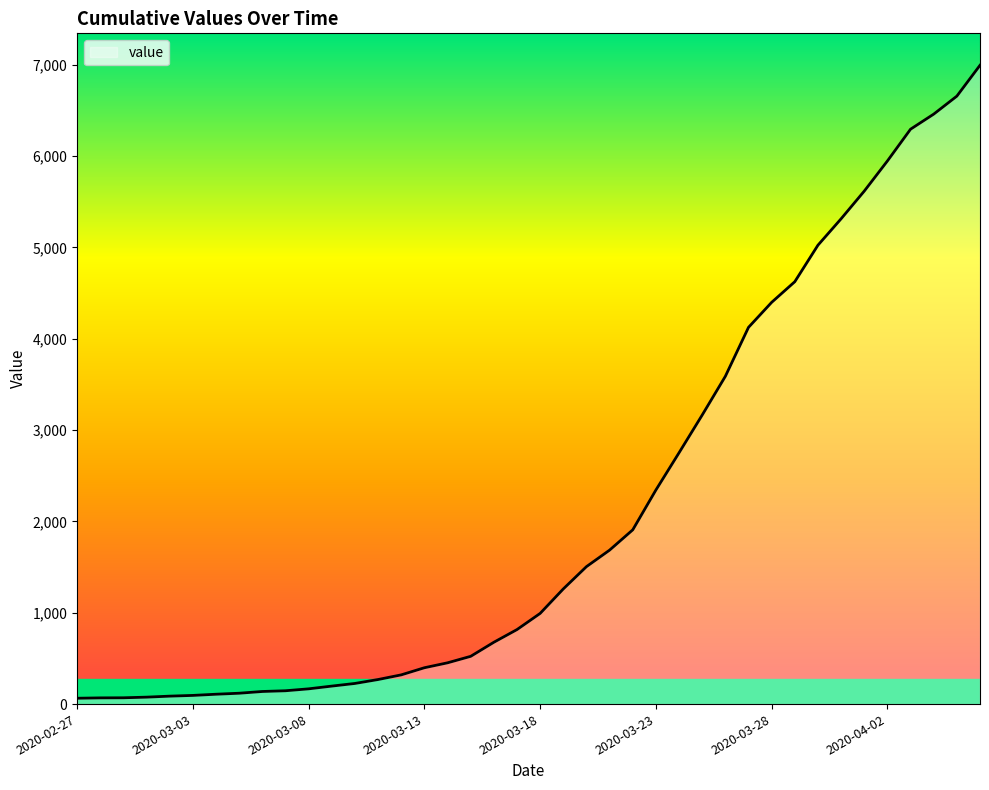

What is the maximum value shown in the chart?

6995